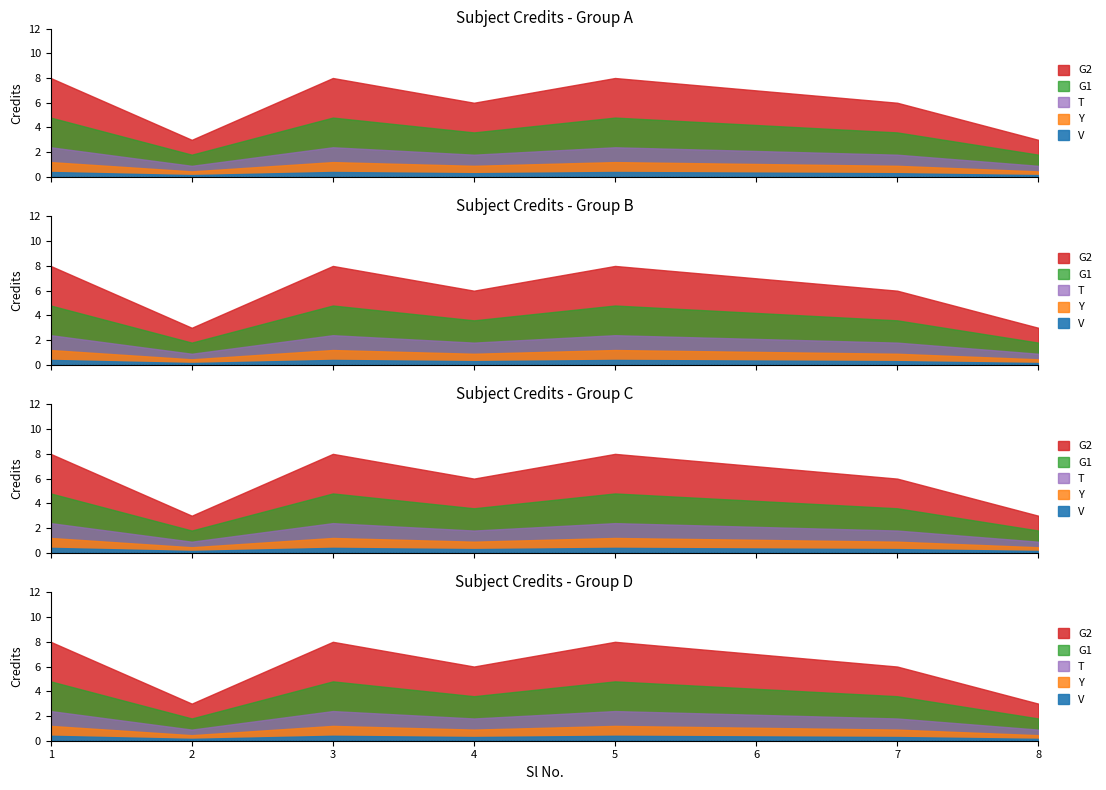

The value at 4 is 2. True or false?

False